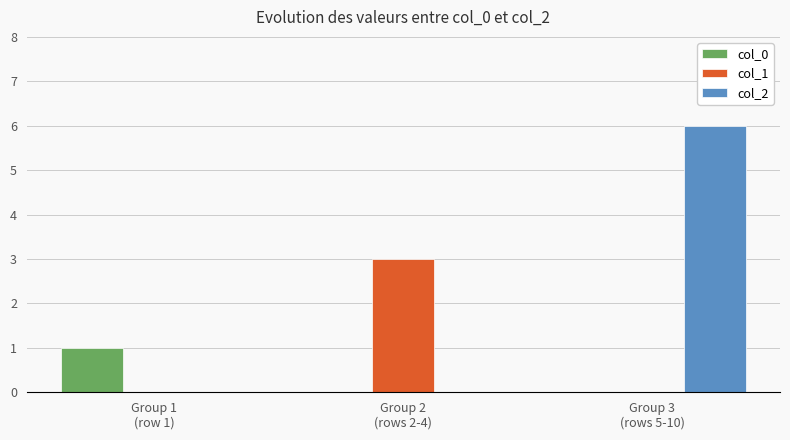

Which series has the largest total across all categories?

col_2